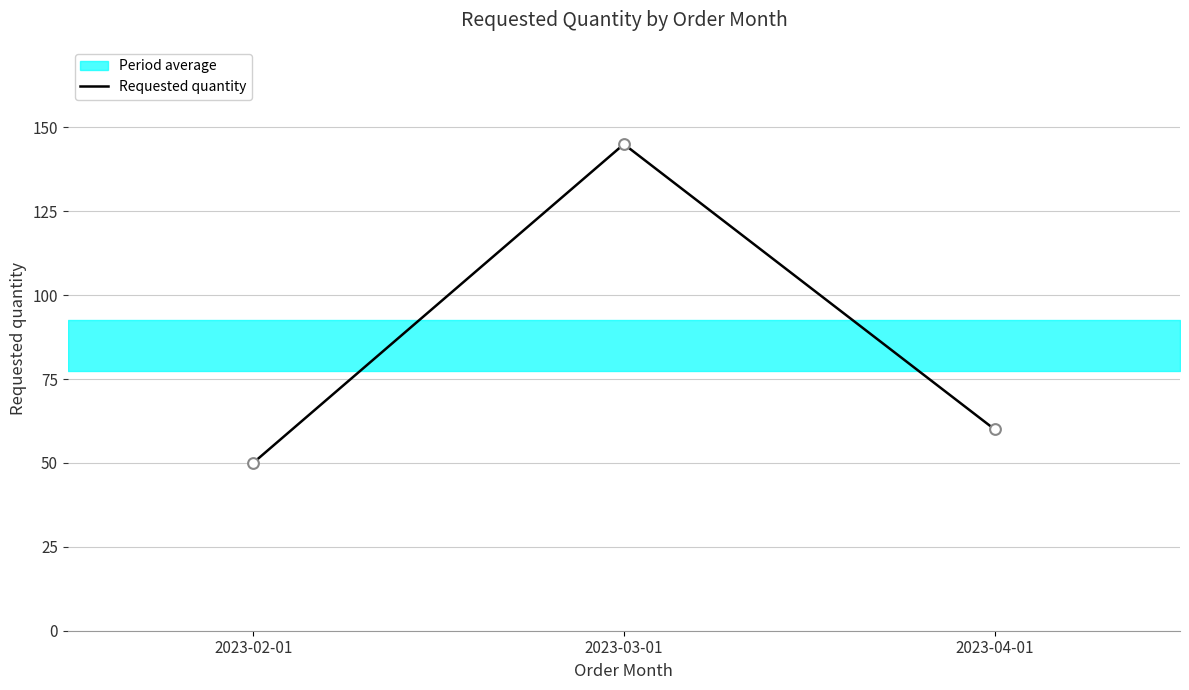

Approximately how many times larger is the value at 2023-04-01 compared to 2023-03-01?

0.4